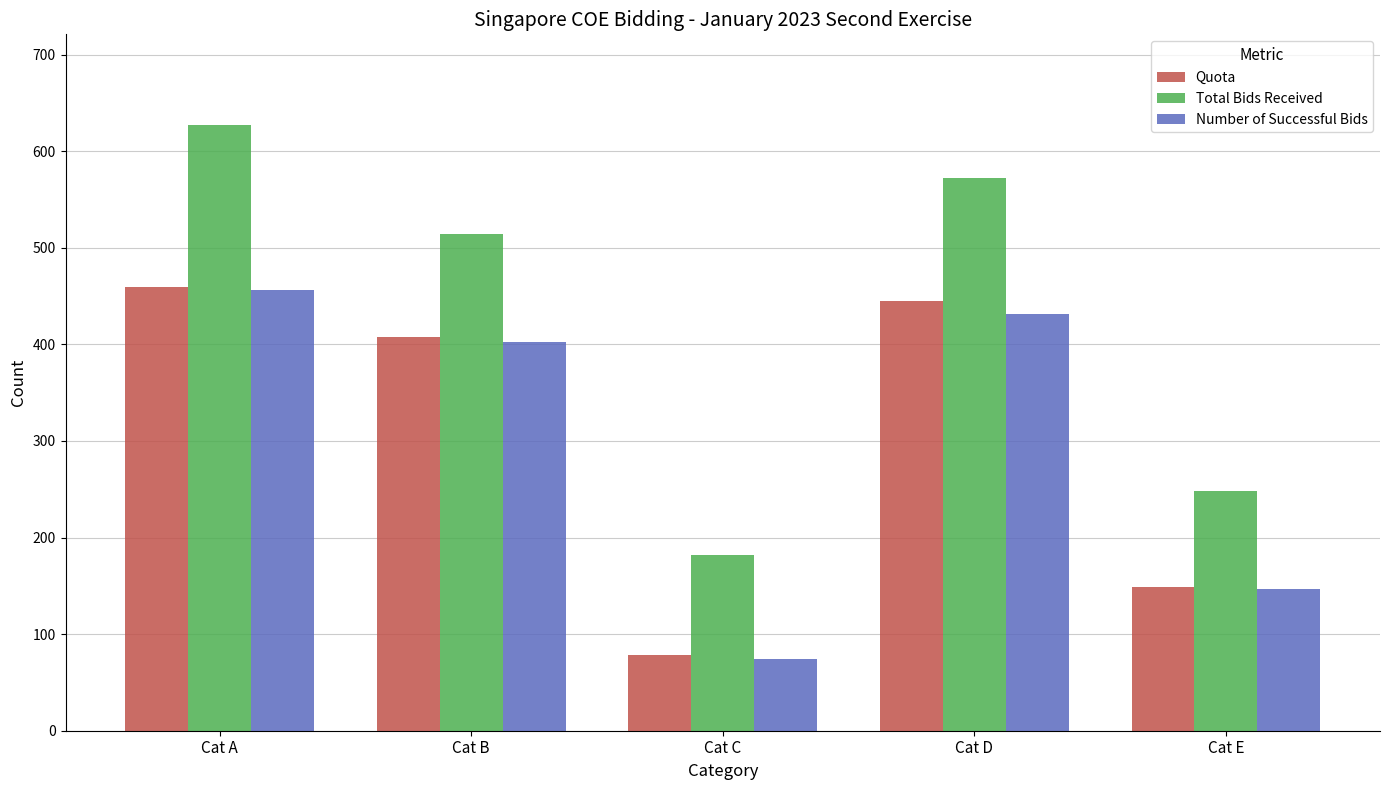

How many bars are there in total?

15